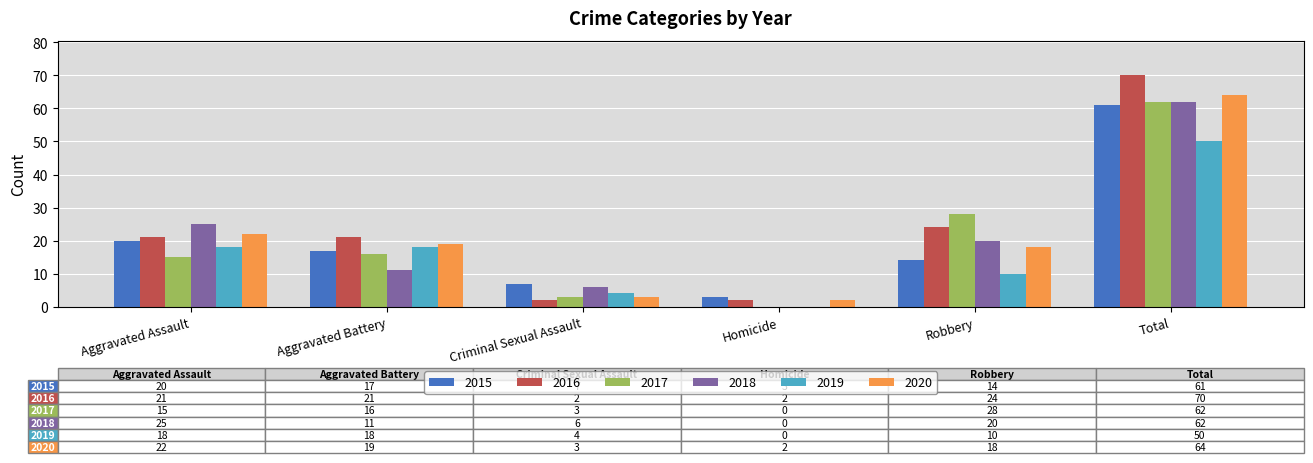

Reading left to right, list all the values displayed in this chart.

2015: Aggravated Assault=20	Aggravated Battery=17	Criminal Sexual Assault=7	Homicide=3	Robbery=14	Total=61
2016: Aggravated Assault=21	Aggravated Battery=21	Criminal Sexual Assault=2	Homicide=2	Robbery=24	Total=70
2017: Aggravated Assault=15	Aggravated Battery=16	Criminal Sexual Assault=3	Homicide=0	Robbery=28	Total=62
2018: Aggravated Assault=25	Aggravated Battery=11	Criminal Sexual Assault=6	Homicide=0	Robbery=20	Total=62
2019: Aggravated Assault=18	Aggravated Battery=18	Criminal Sexual Assault=4	Homicide=0	Robbery=10	Total=50
2020: Aggravated Assault=22	Aggravated Battery=19	Criminal Sexual Assault=3	Homicide=2	Robbery=18	Total=64